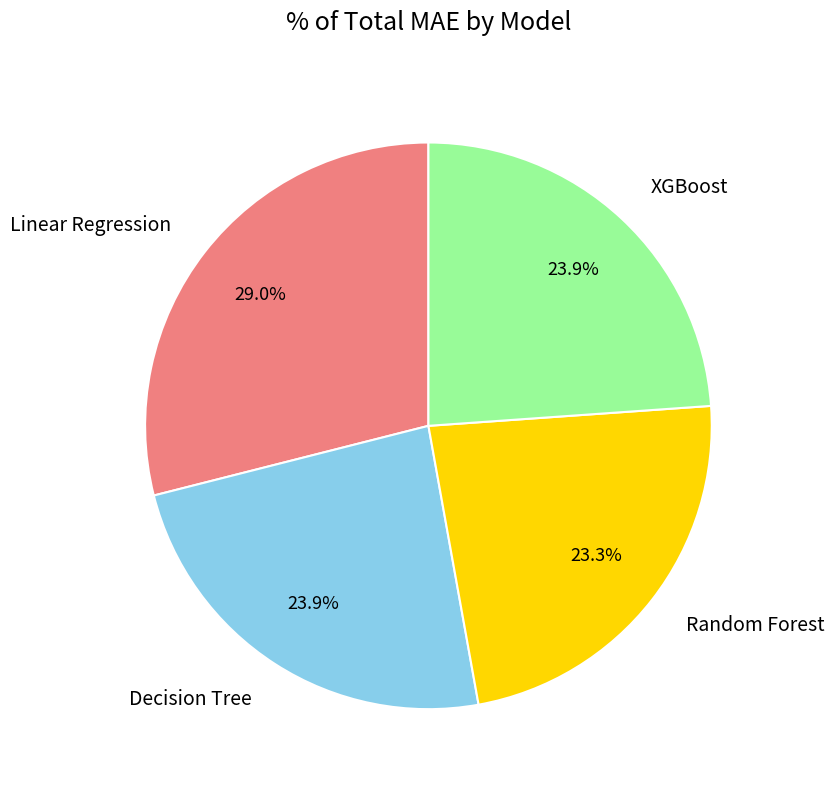

True or false: XGBoost accounts for 18% of the total.

False